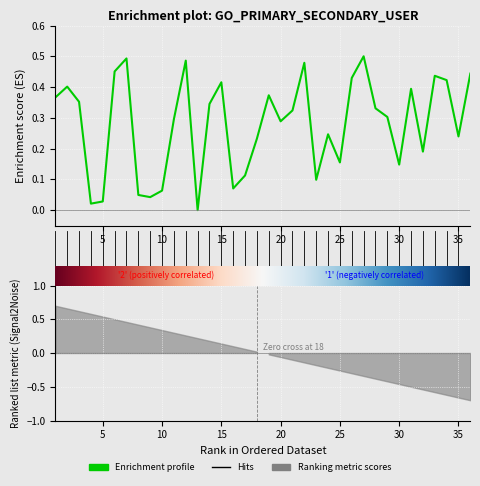

What is the difference between the second highest and minimum values?

0.5